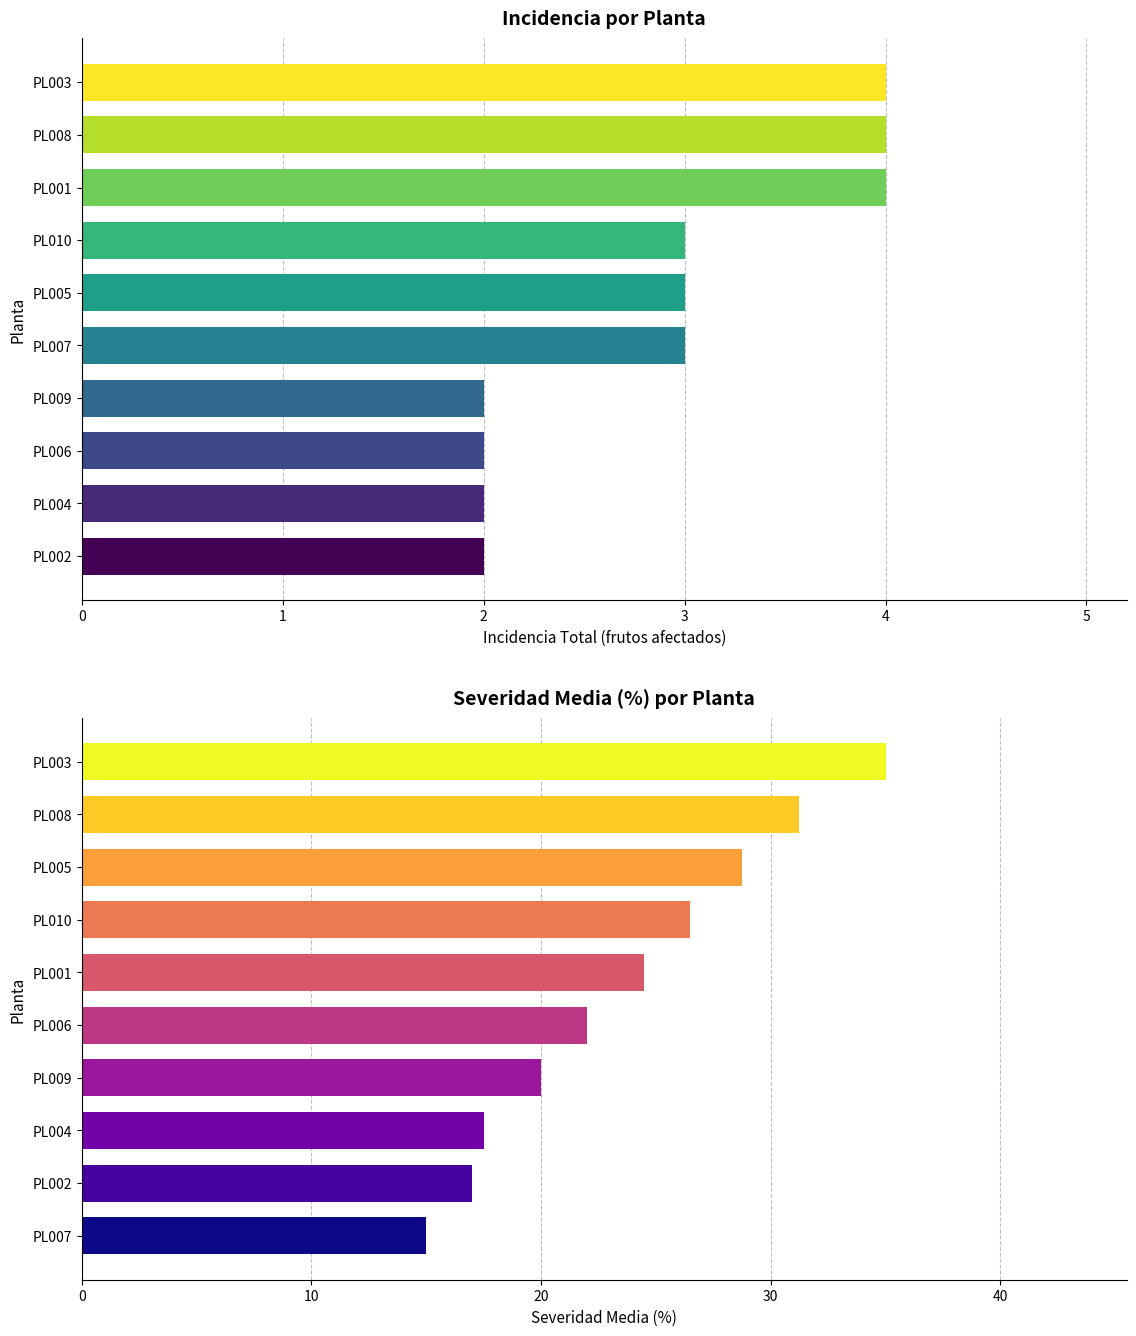

What is the maximum value for Severidad Media (%)?

35.0